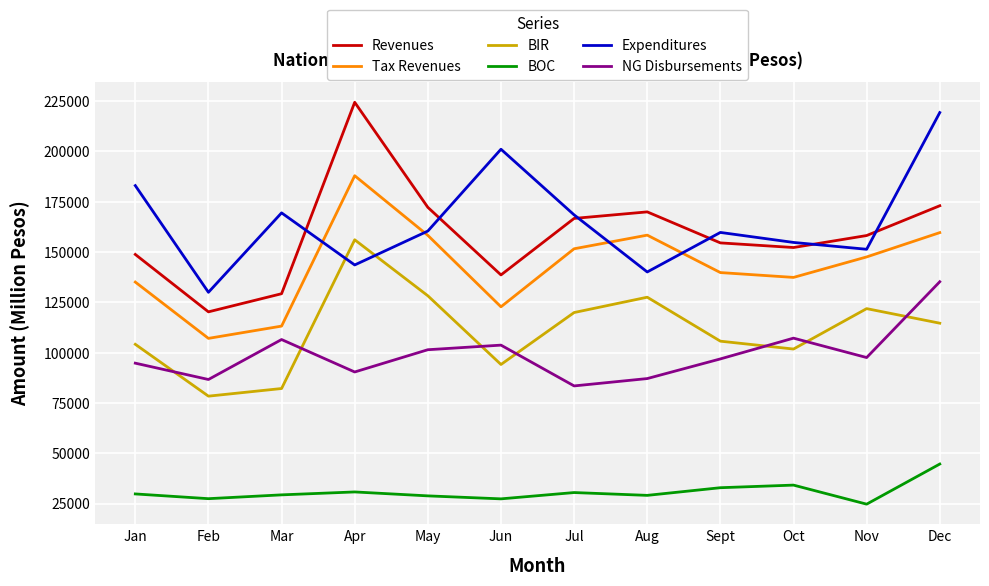

At how many categories does at least one series exceed 119186?

12